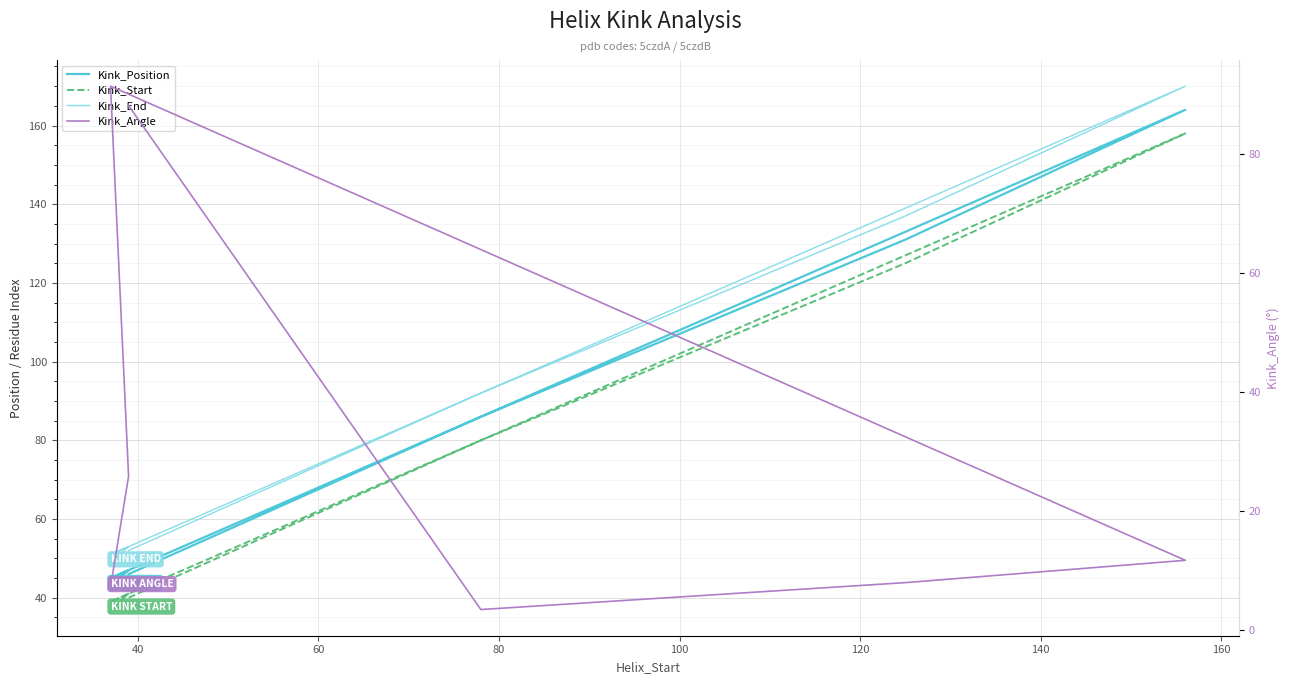

How many data points does each series have?

10